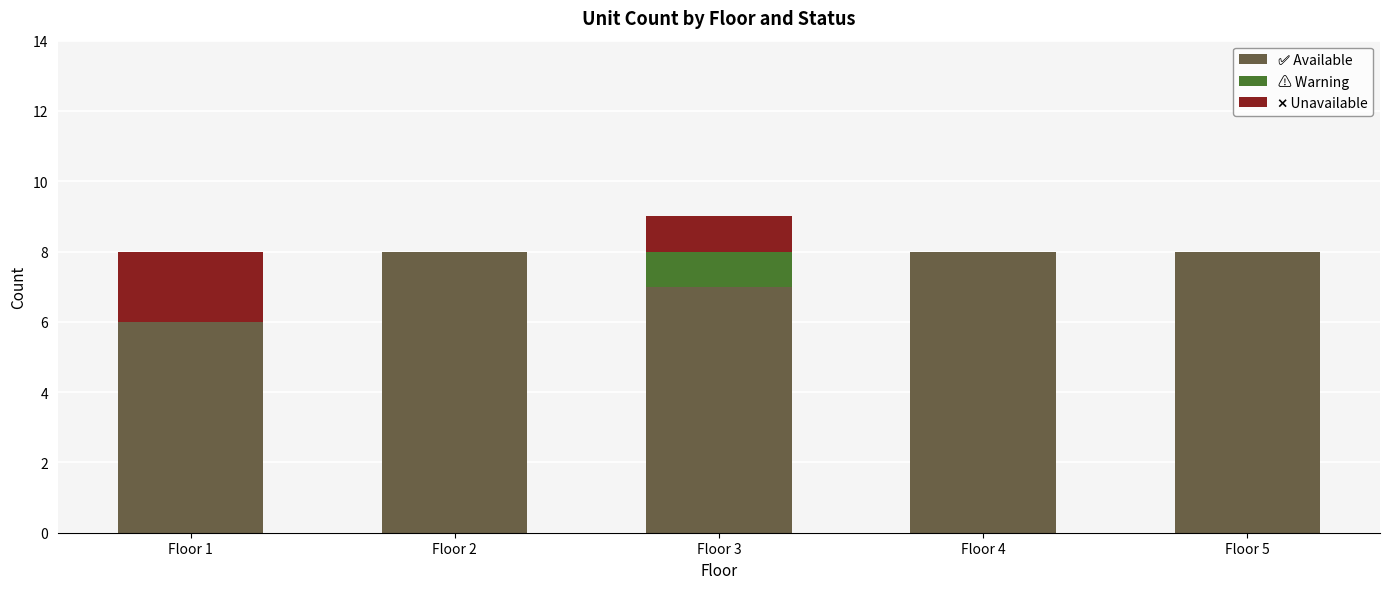

What is the total value across all series at Floor 3?

9